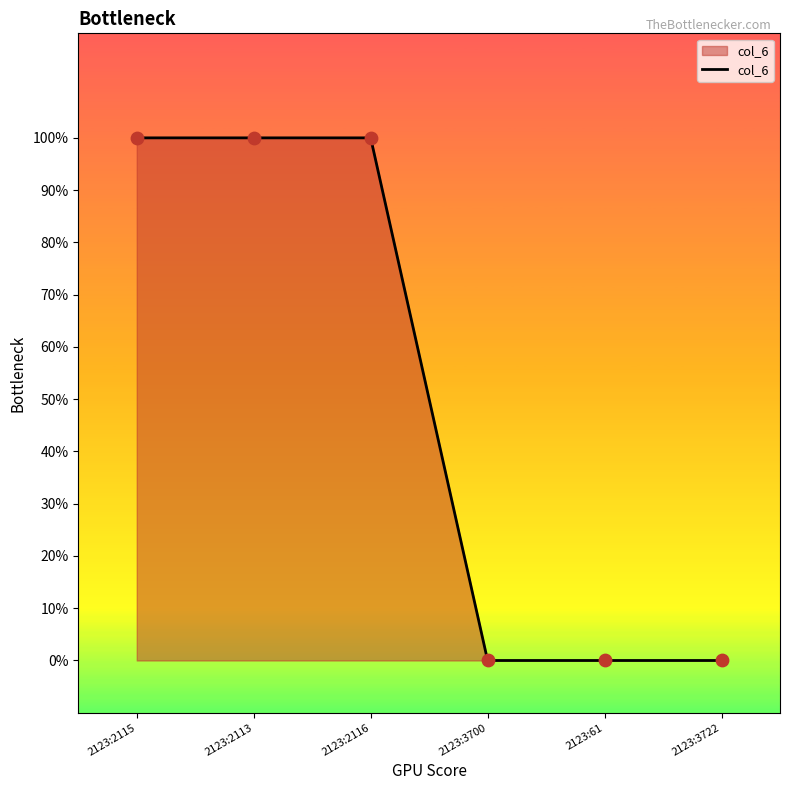

Which has a higher value, 2123:61 or 2123:2113?

2123:2113